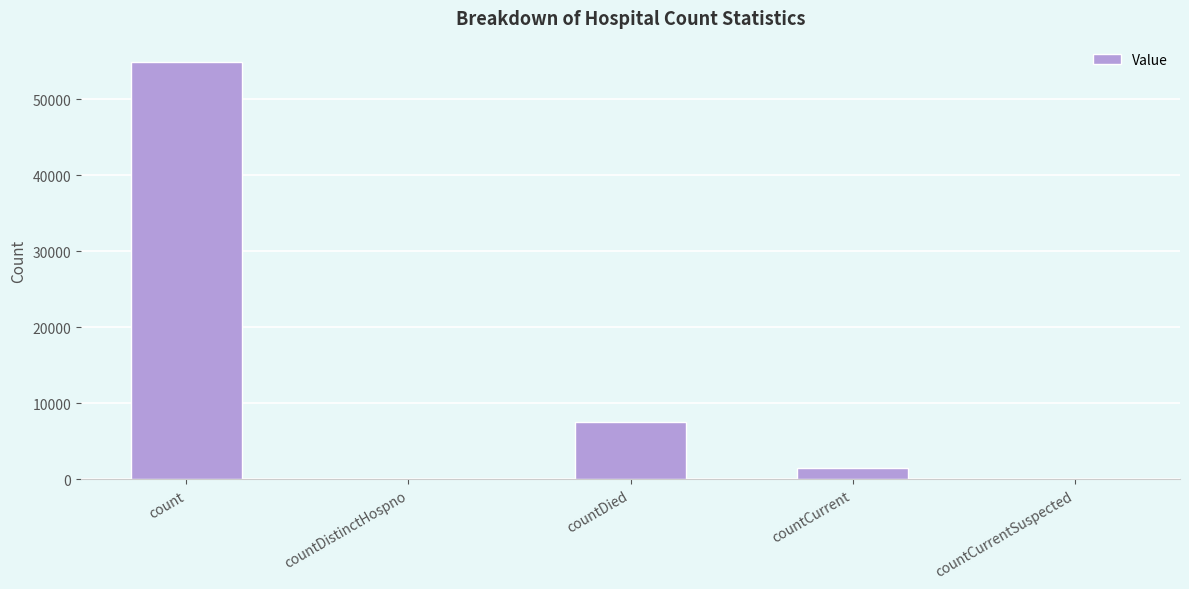

What is the difference between the values at countCurrentSuspected and countCurrent?

1484